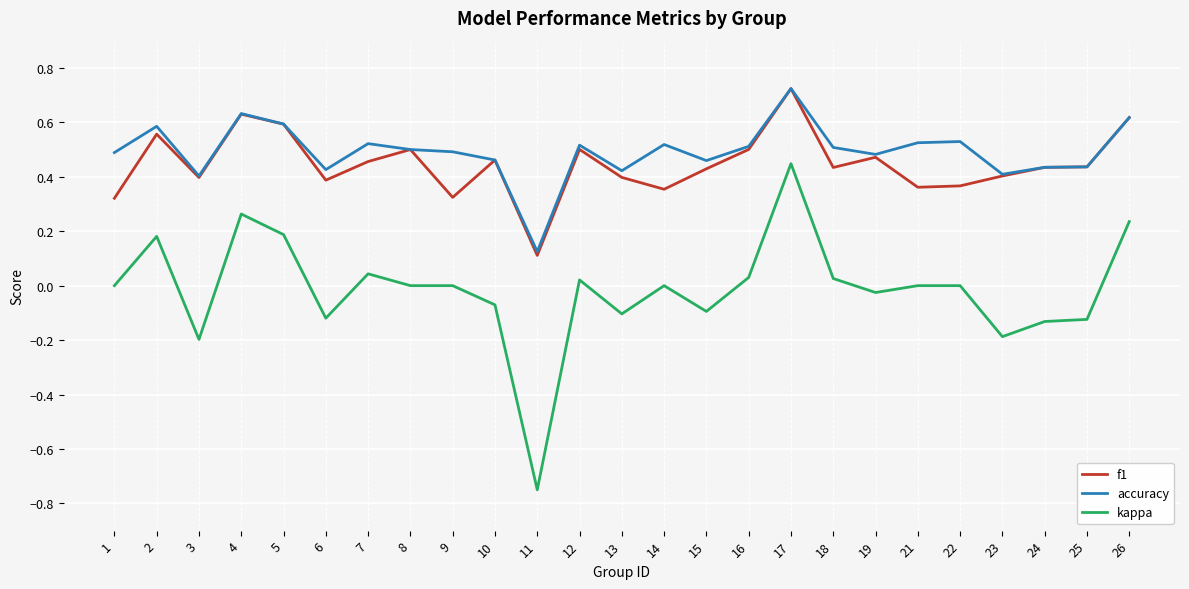

Which series has the largest total across all categories?

accuracy